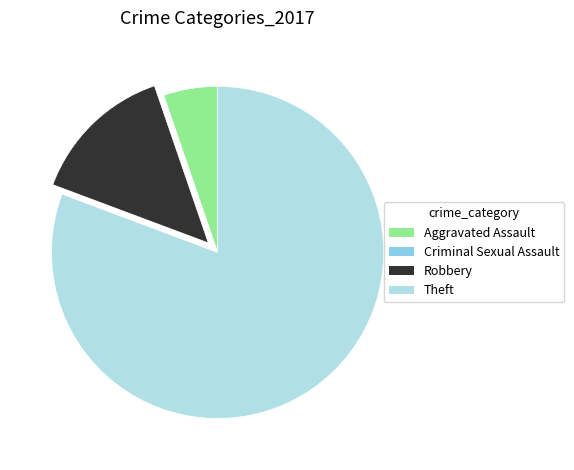

Which slice represents more than half of the pie?

Theft